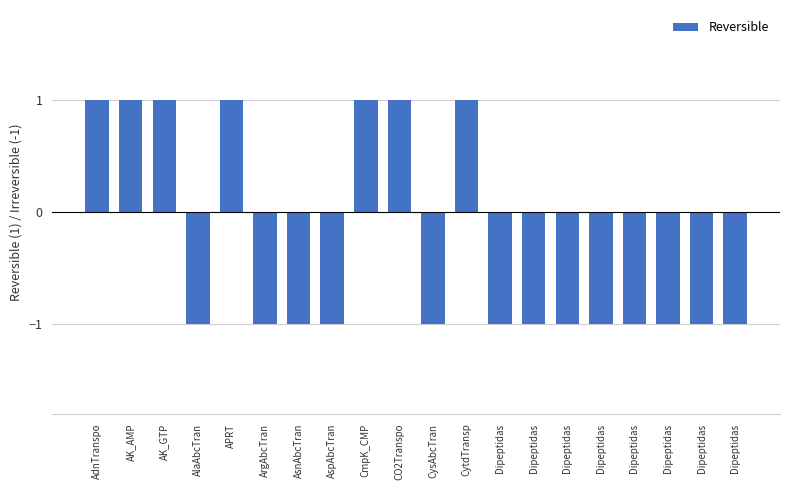

Which label corresponds to the largest value in the chart?

AdnTranspo